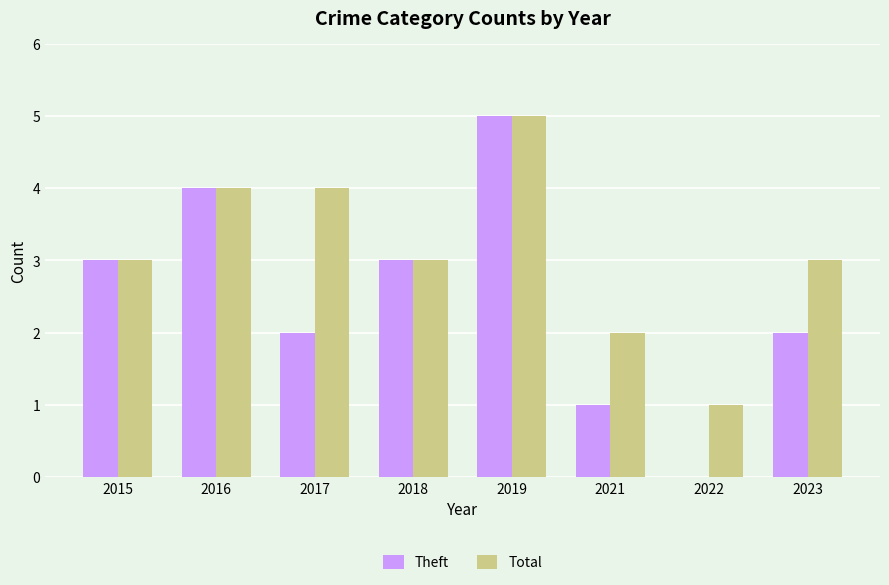

What is the maximum value for Total?

5